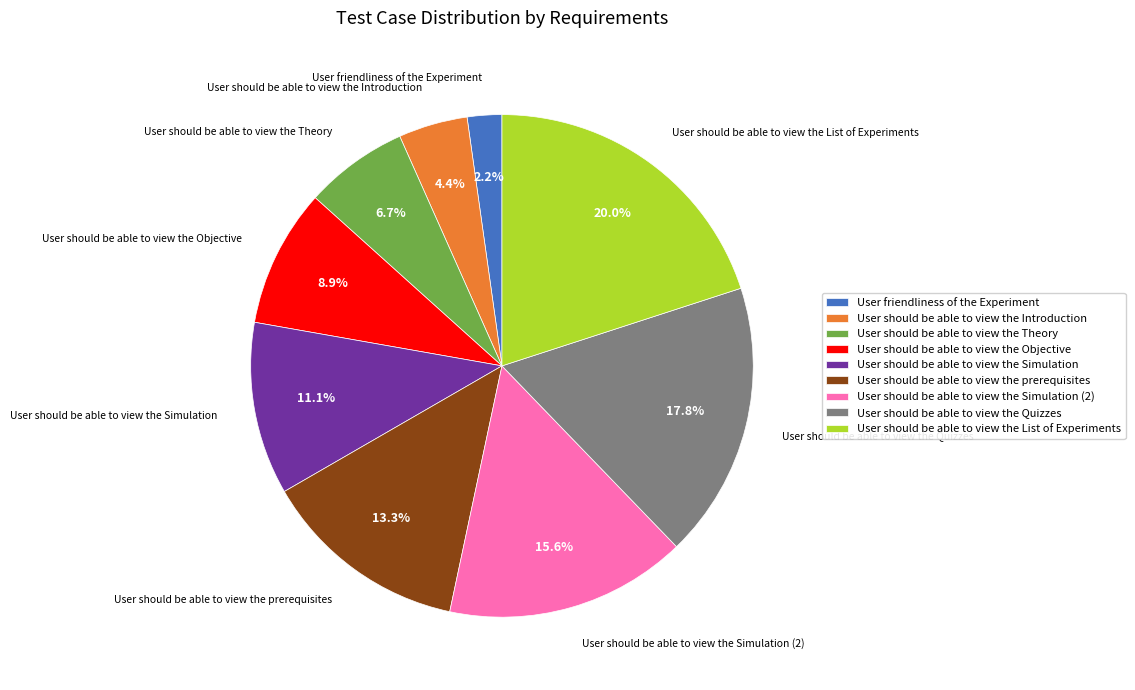

Rank the categories by value from lowest to highest.

User friendliness of the Experiment, User should be able to view the Introduction, User should be able to view the Theory, User should be able to view the Objective, User should be able to view the Simulation, User should be able to view the prerequisites, User should be able to view the Simulation (2), User should be able to view the Quizzes, User should be able to view the List of Experiments